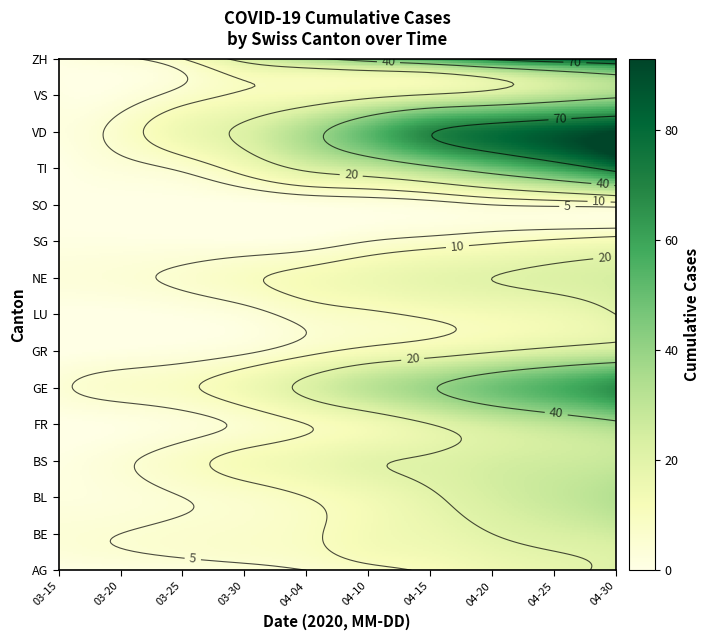

Count the number of categories in the chart.

10